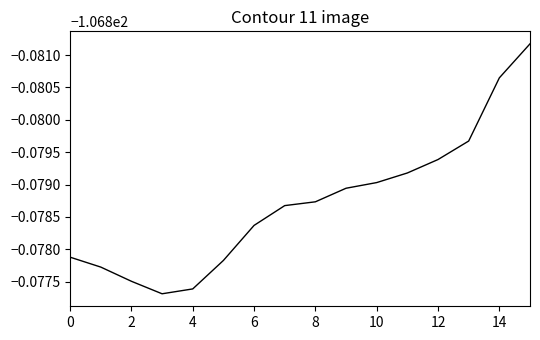

Does the chart display data point markers on the line(s)?

No